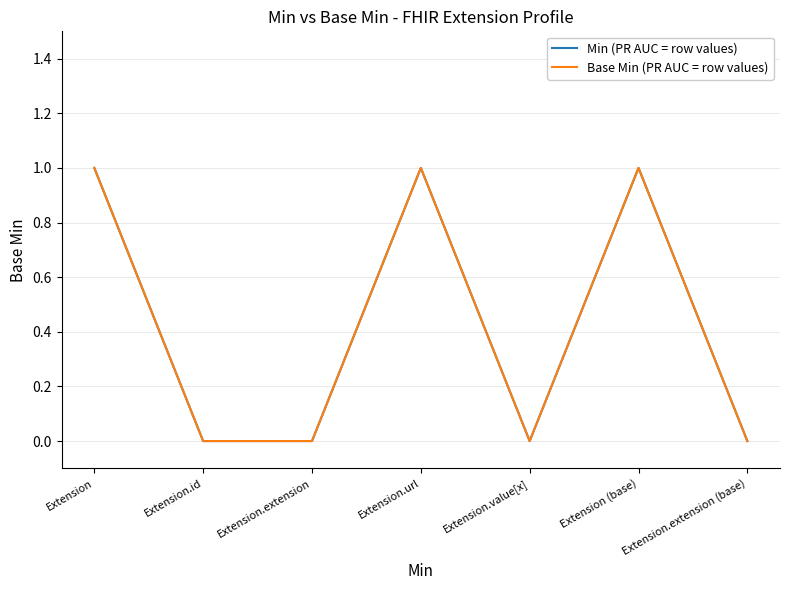

Reading left to right, list all the values displayed in this chart.

Min (PR AUC = row values): Extension=1	Extension.id=0	Extension.extension=0	Extension.url=1	Extension.value[x]=0	Extension (base)=1	Extension.extension (base)=0
Base Min (PR AUC = row values): Extension=1	Extension.id=0	Extension.extension=0	Extension.url=1	Extension.value[x]=0	Extension (base)=1	Extension.extension (base)=0